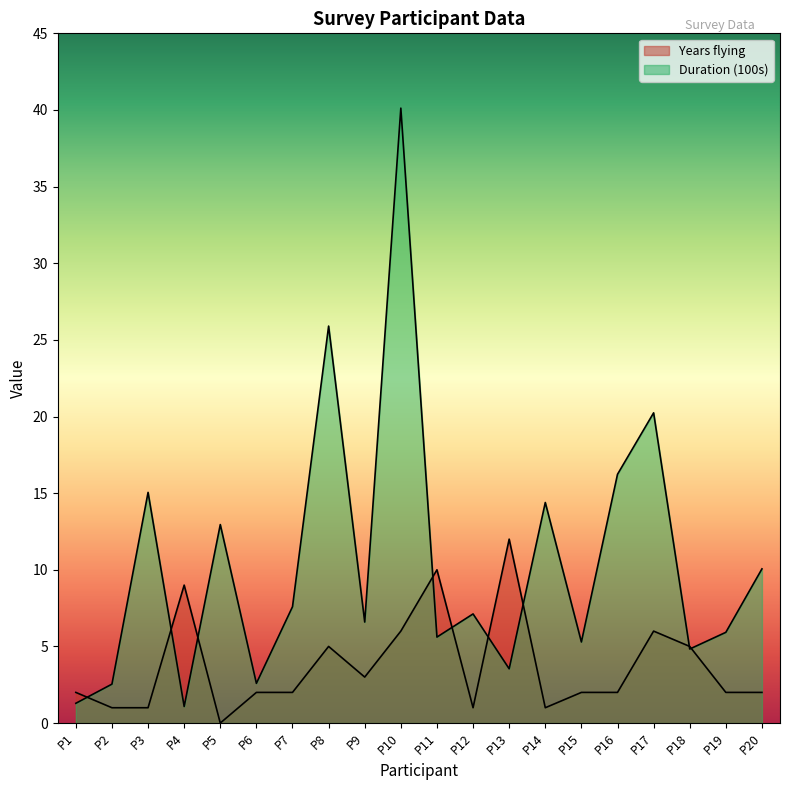

How many times do Years flying and Duration (100s) cross each other?

9